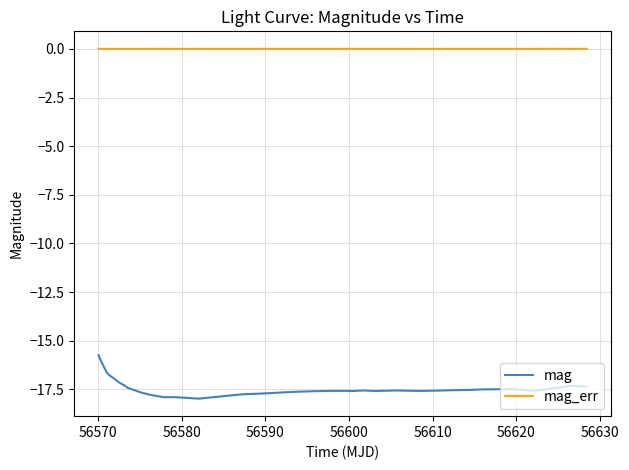

True or false: mag_err and mag cross at least once.

False